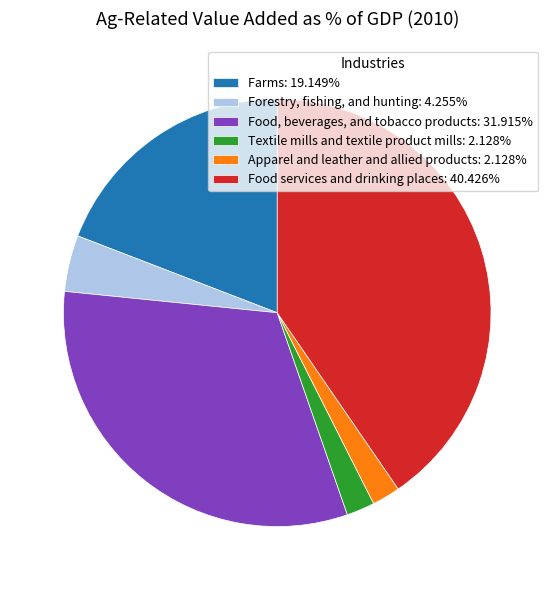

Does any single category account for the majority?

No